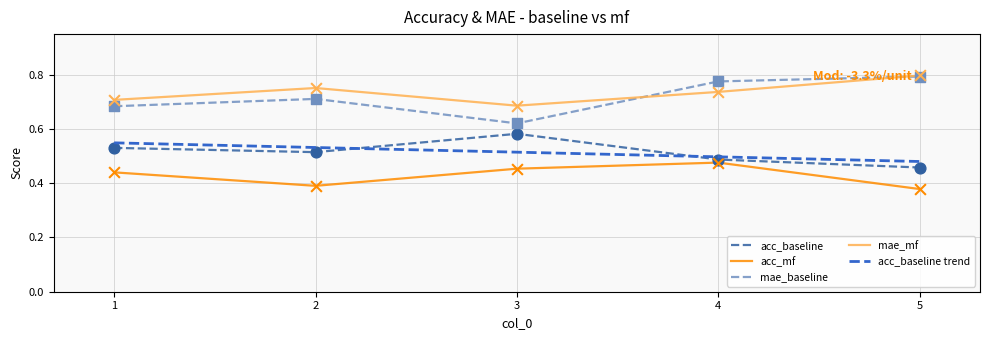

Is the value of acc_baseline at 4 greater than the value of mae_mf at 1?

No